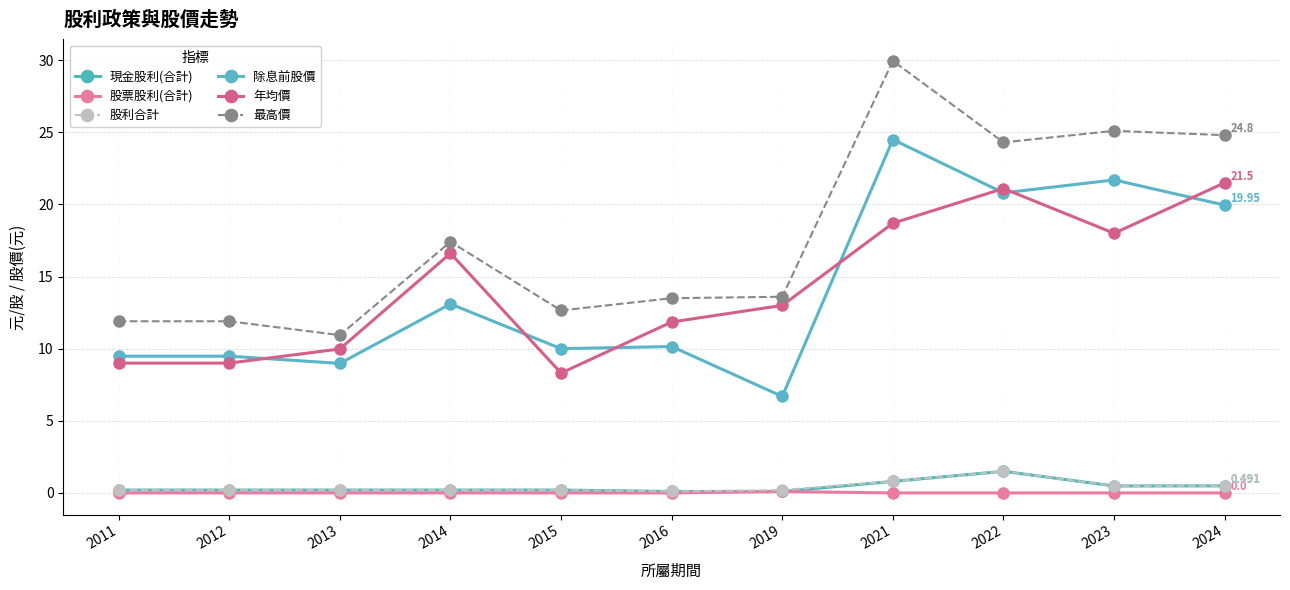

Does the chart have visible grid lines?

Yes